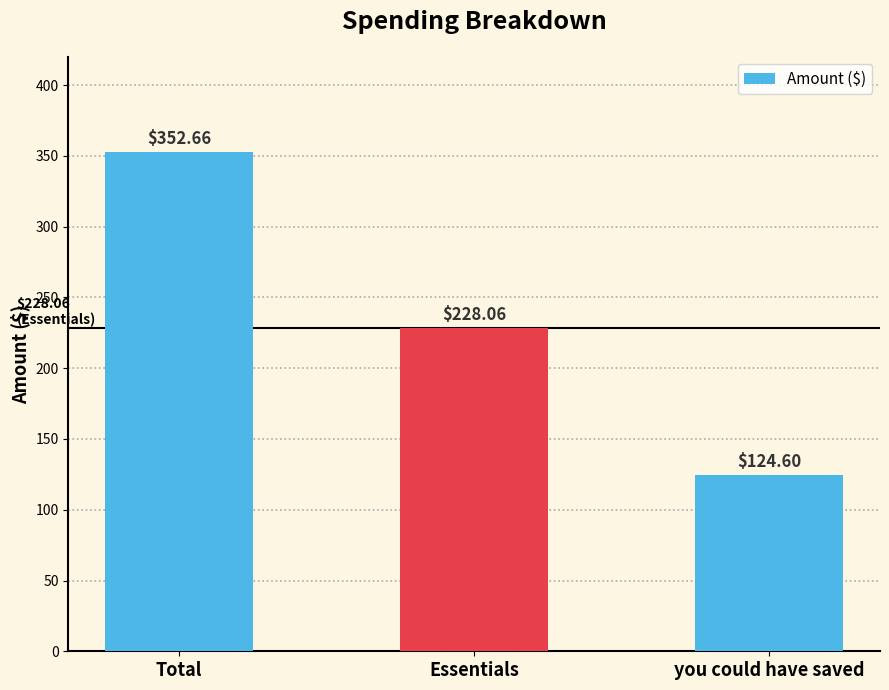

List the labels in order of value, smallest first.

you could have saved, Essentials, Total